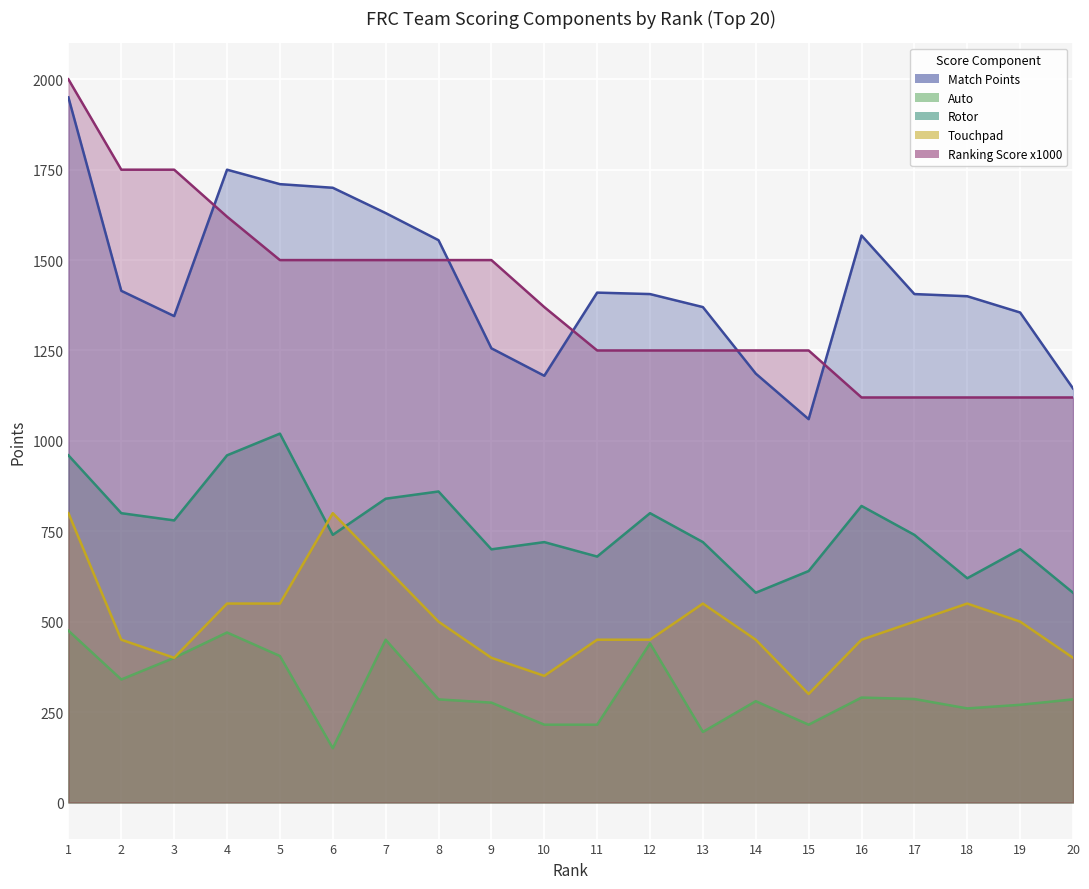

Reading left to right, list all the values displayed in this chart.

Match Points: 1950	1415	1345	1750	1710	1700	1630	1555	1256	1180	1410	1406	1370	1186	1060	1568	1406	1400	1355	1145
Auto: 475	340	400	470	405	150	450	285	276	215	215	440	195	280	215	290	286	260	270	285
Rotor: 960	800	780	960	1020	740	840	860	700	720	680	800	720	580	640	820	740	620	700	580
Touchpad: 800	450	400	550	550	800	650	500	400	350	450	450	550	450	300	450	500	550	500	400
Ranking Score x1000: 2000	1750	1750	1620	1500	1500	1500	1500	1500	1370	1250	1250	1250	1250	1250	1120	1120	1120	1120	1120